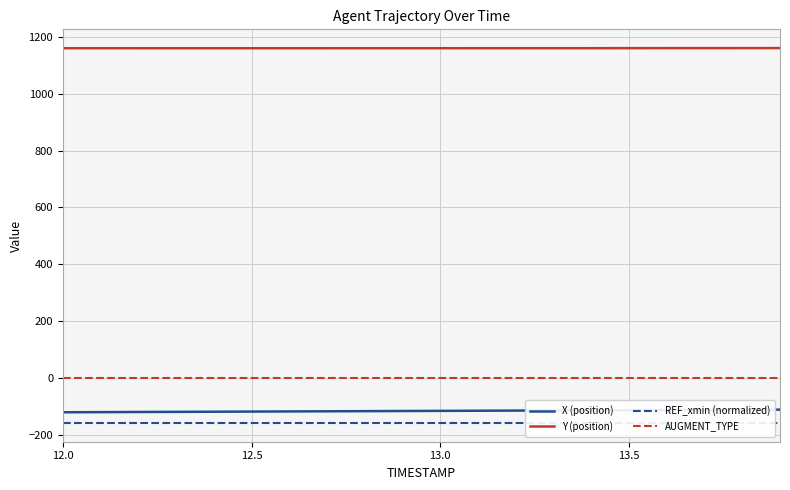

What is the value of the X (position) point at the 10th from the left?

-116.4